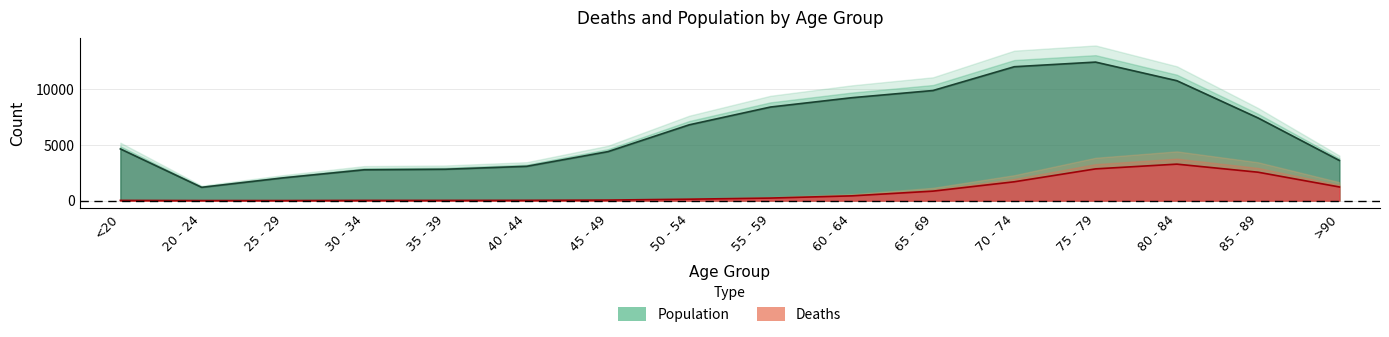

Where is the first local minimum for Population?

20 - 24